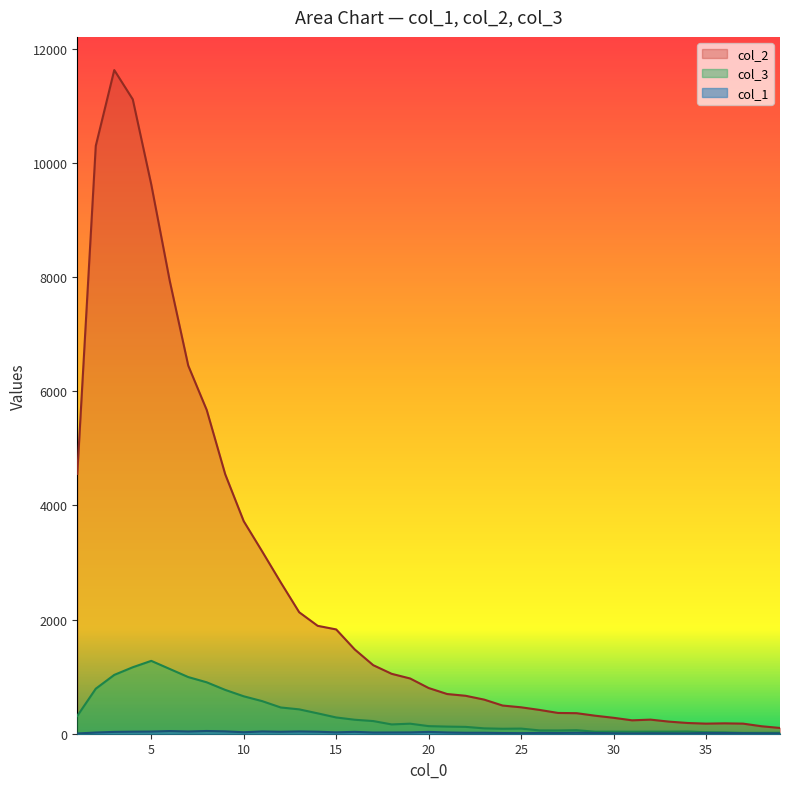

What is the maximum value shown in the chart?

11631